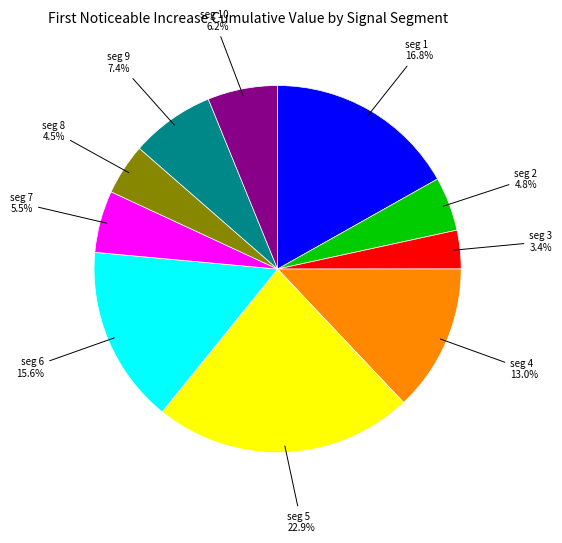

Is there a majority slice in this chart?

No